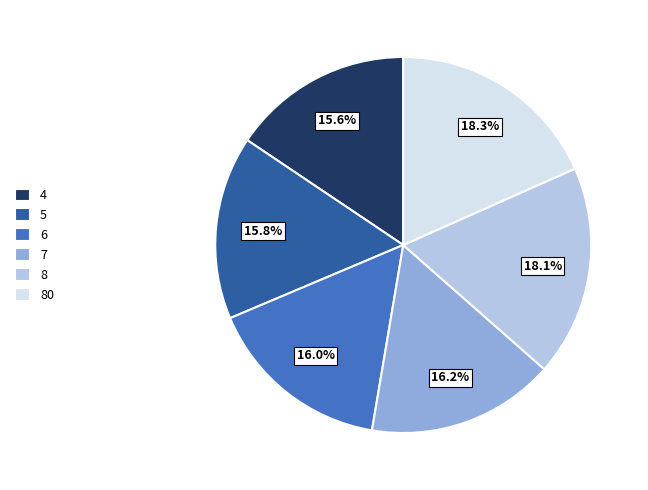

To the nearest percent, what portion does 6 represent?

16%